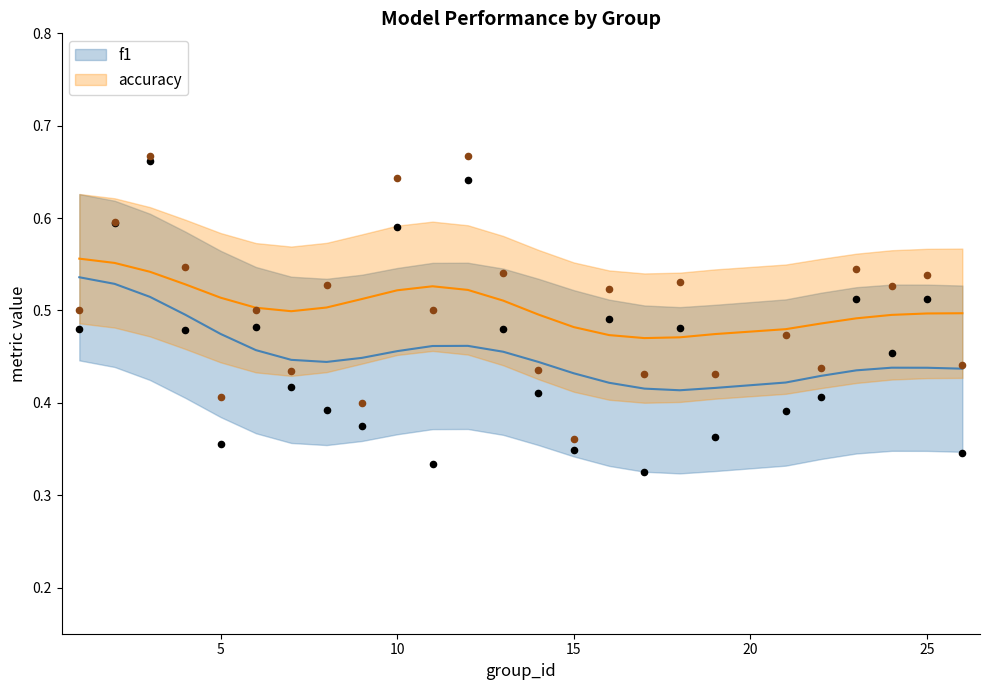

At which category is the sum across all series the highest?

3